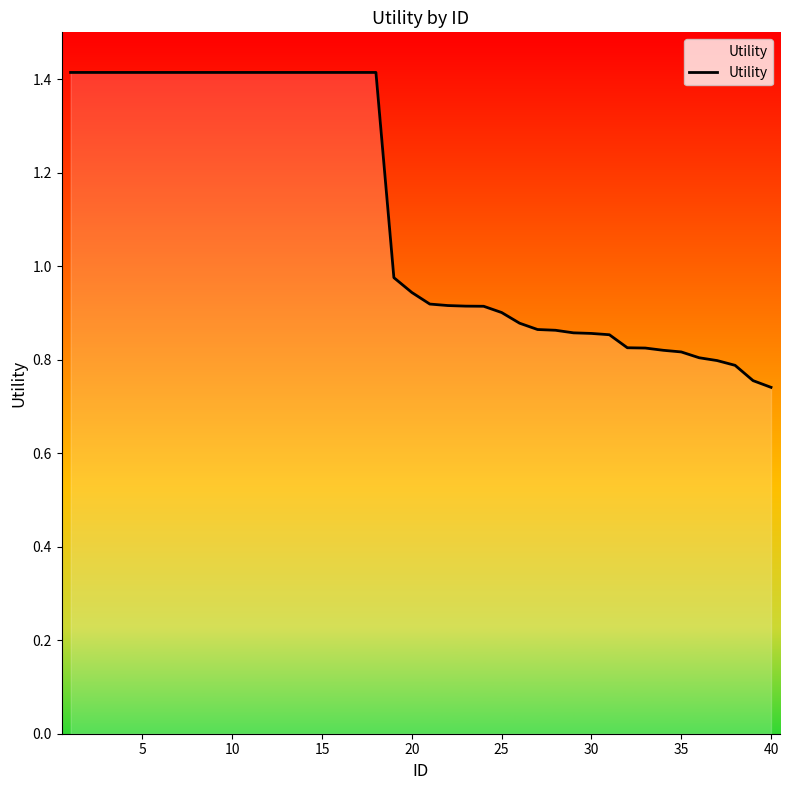

What is the average value?

1.1